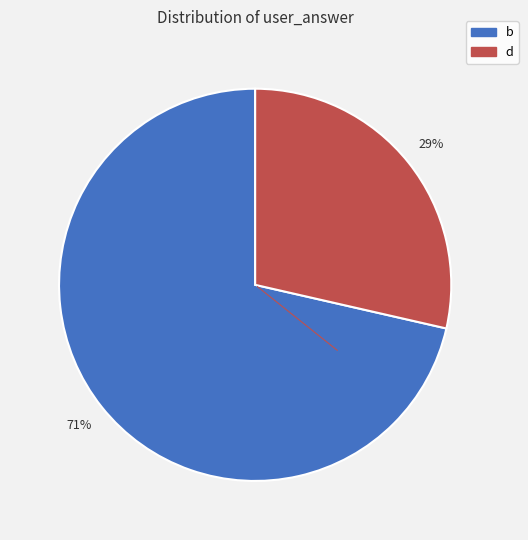

Which has a higher value, b or d?

b